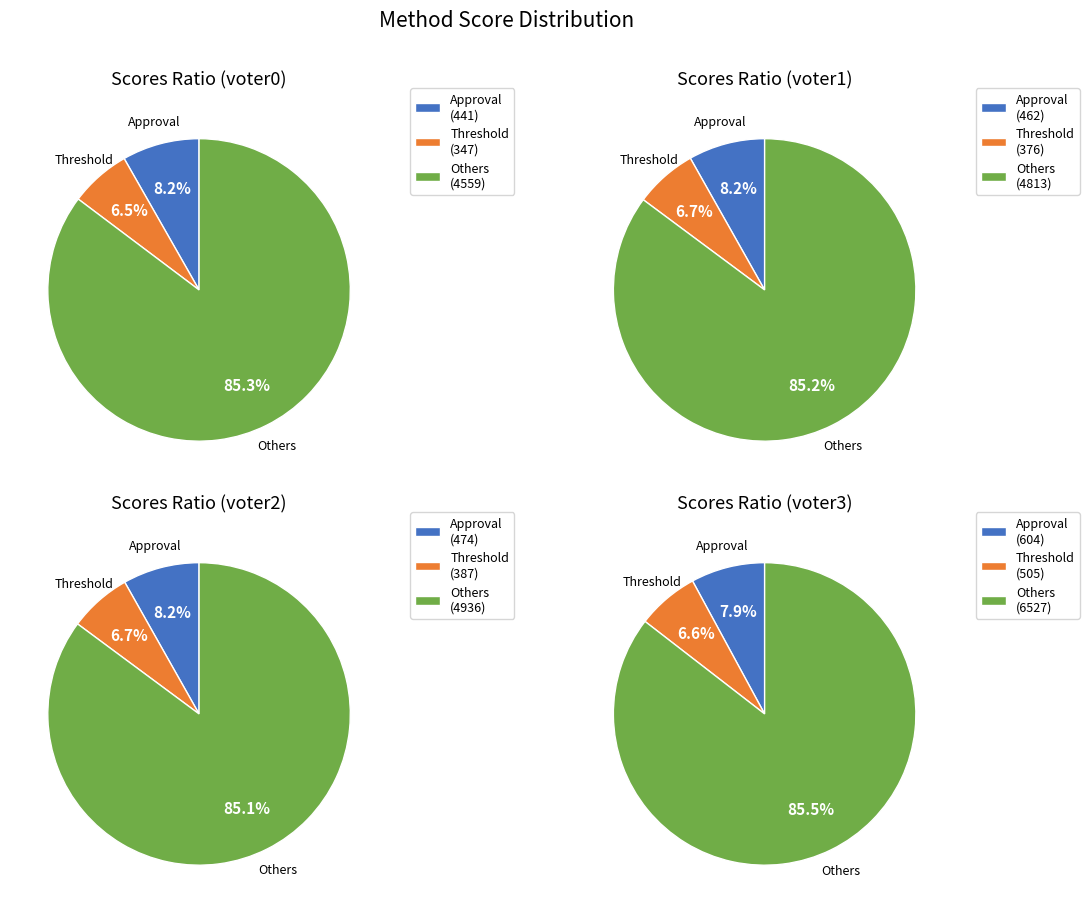

Which category has the smallest portion of the pie?

threshold